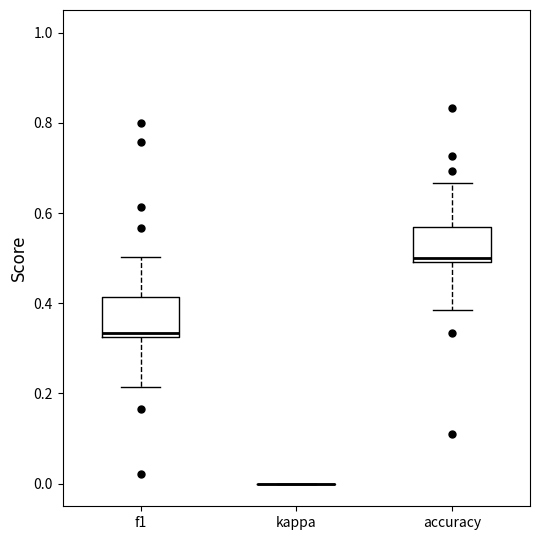

Reading left to right, read every box against the y-axis: the position of its median line, the range the box covers, and the ends of its whiskers. The values are not printed on the chart, so give them approximately, as read against the axis.

f1: median 0.34, box 0.32 to 0.42, whiskers 0.22 to 0.50
kappa: box collapsed to a line at 0.00, whiskers 0.00 to 0.00
accuracy: median 0.50 (just above the box's lower edge), box 0.50 to 0.56, whiskers 0.38 to 0.66